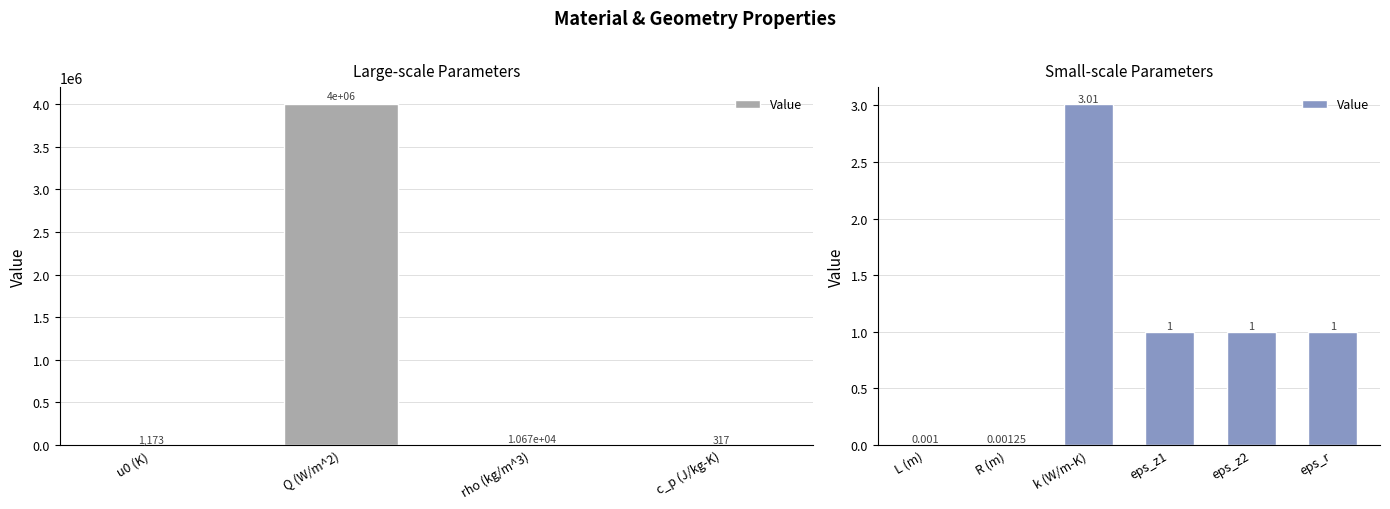

The value at L (m) is 0.0. True or false?

False